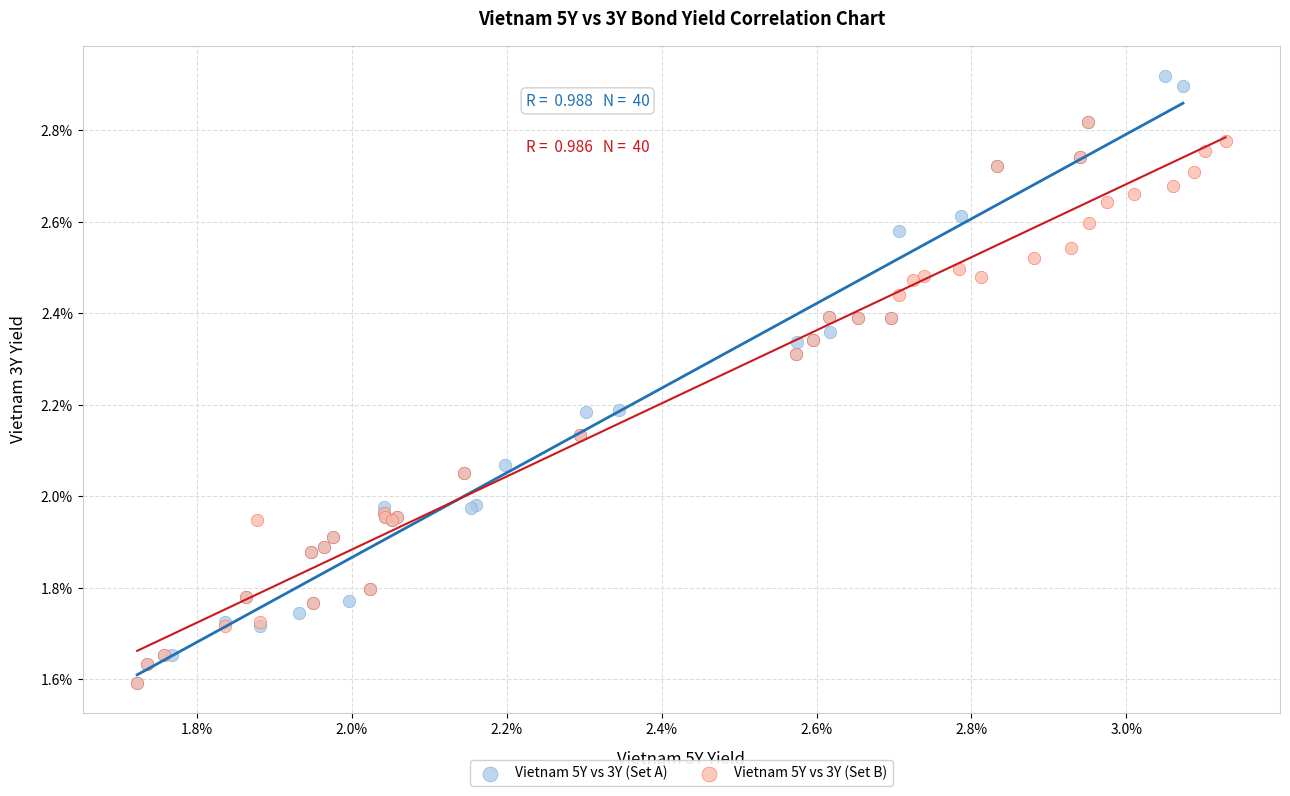

What are all the series names shown in the legend?

Vietnam 5Y vs 3Y (Set A), Vietnam 5Y vs 3Y (Set B)